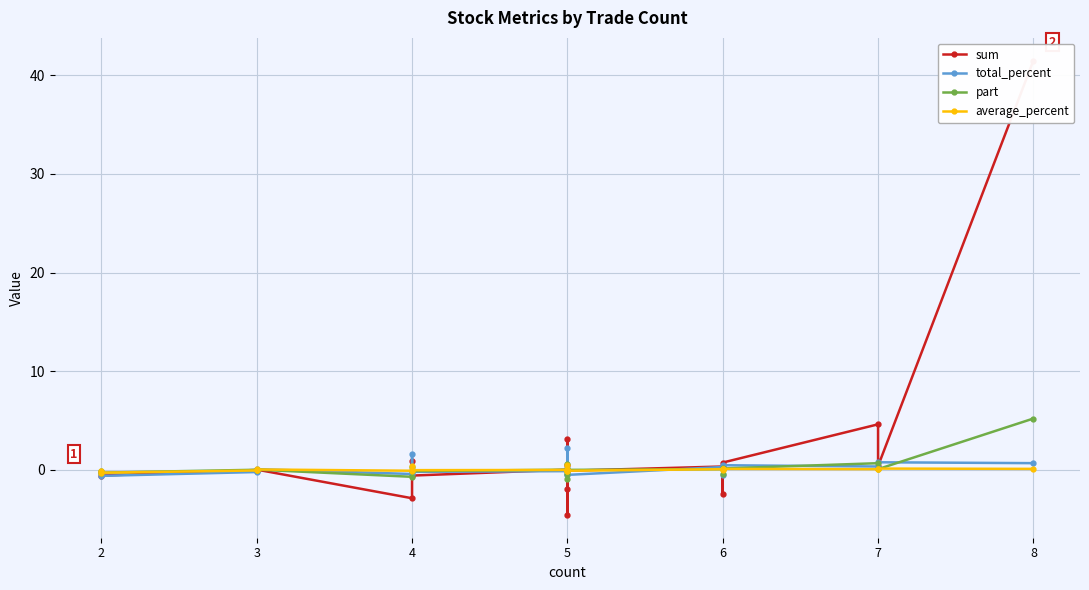

What is the highest value of the average_percent series?

0.5